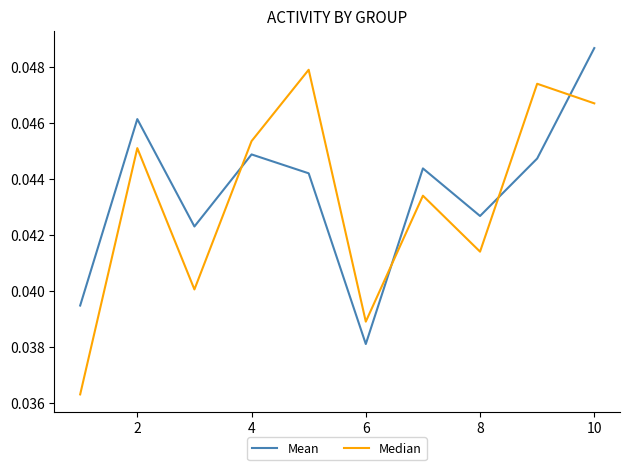

Rank the series by their maximum value, from highest to lowest.

Mean, Median